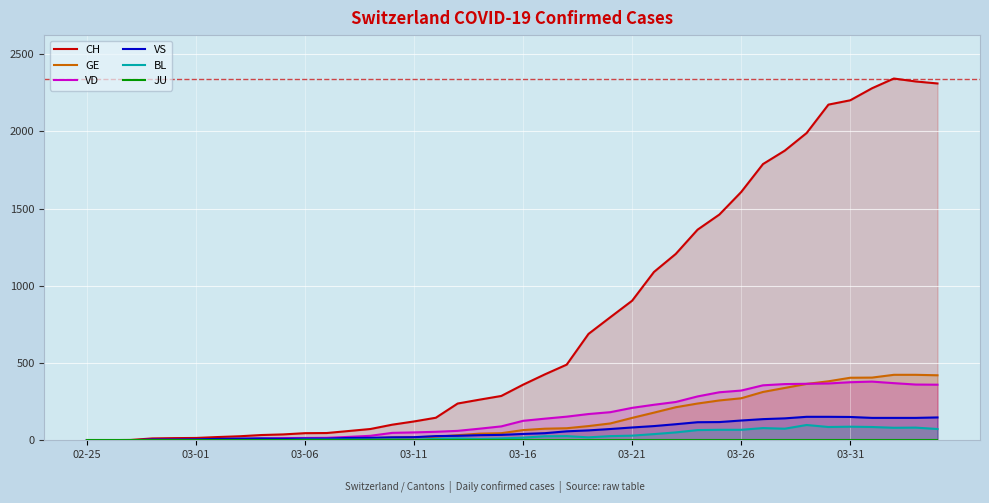

Reading left to right, what are all the values shown in this chart?

CH: 0	1	2	12	14	15	21	26	34	38	46	47	60	73	101	122	146	238	263	287	360	427	490	689	797	904	1090	1207	1364	1462	1608	1789	1876	1990	2174	2202	2280	2343	2324	2311
GE: 0	1	1	2	3	3	3	4	4	5	7	7	9	13	18	20	23	33	43	46	66	75	78	92	109	145	179	214	238	258	272	313	339	365	382	405	406	424	424	421
VD: 0	0	0	4	4	4	6	8	11	14	15	16	22	29	48	51	55	61	75	90	126	140	153	170	182	210	230	248	284	311	322	356	364	366	368	376	380	370	361	360
VS: 0	0	0	5	5	6	9	11	12	10	11	11	15	16	19	20	27	29	33	35	41	46	58	64	73	83	92	104	117	118	128	137	142	152	152	151	145	145	145	148
BL: 0	0	0	0	1	1	1	1	1	1	4	4	4	4	5	3	9	12	8	12	17	26	27	19	27	30	40	51	66	68	68	79	75	99	86	88	86	81	82	73
JU: 0	0	0	0	0	0	0	0	0	0	0	0	0	0	0	0	0	0	0	0	0	0	0	0	0	0	0	0	0	0	0	0	0	0	0	0	0	0	0	0